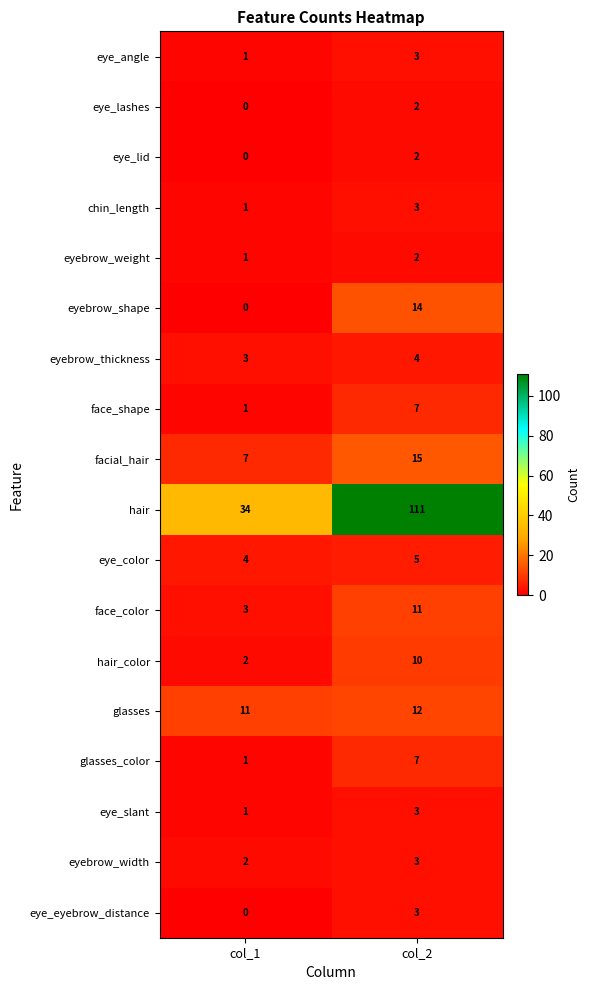

Between col_1 and col_2, which series saw the biggest shift?

hair